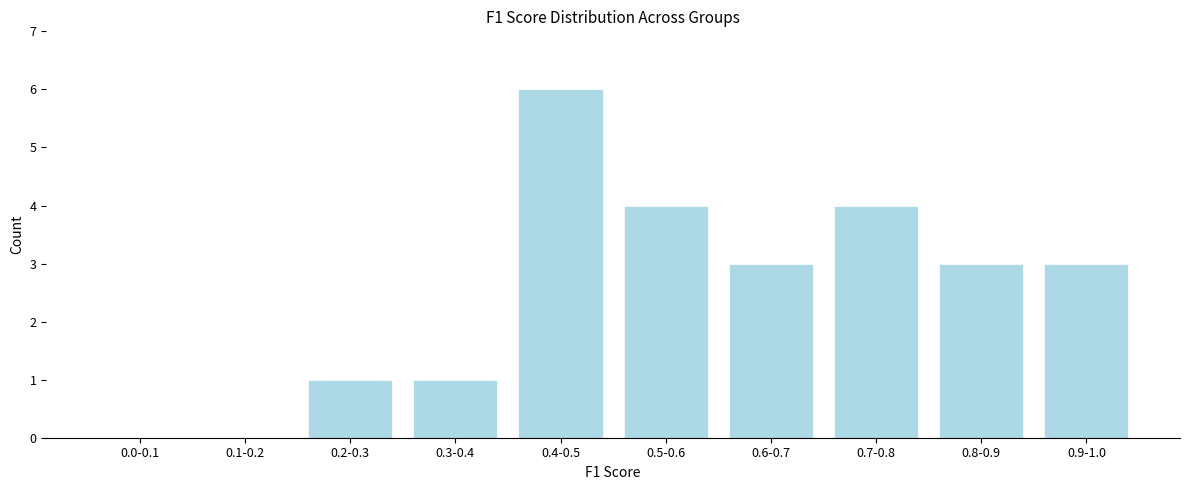

Reading left to right, what are all the values shown in this chart?

0.0-0.1=0	0.1-0.2=0	0.2-0.3=1	0.3-0.4=1	0.4-0.5=6	0.5-0.6=4	0.6-0.7=3	0.7-0.8=4	0.8-0.9=3	0.9-1.0=3